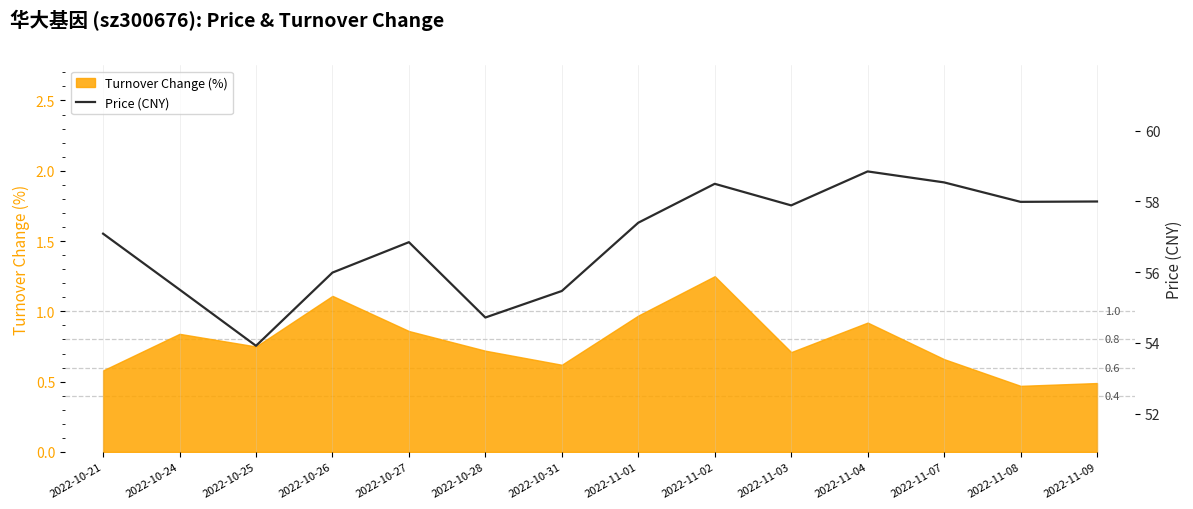

True or false: there are more than 0 points higher than both neighbors.

True